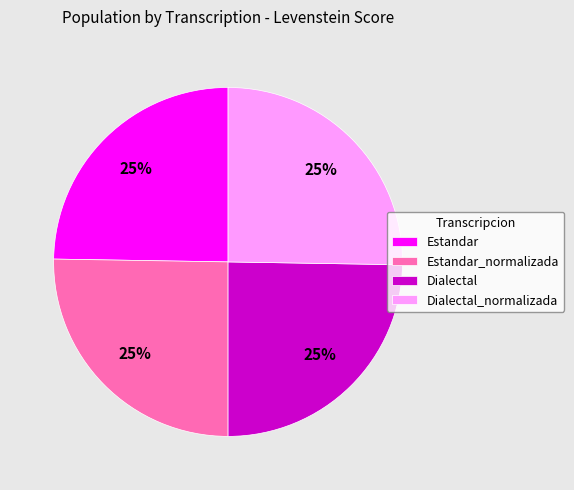

To the nearest percent, what percentage of the pie is Estandar?

25%